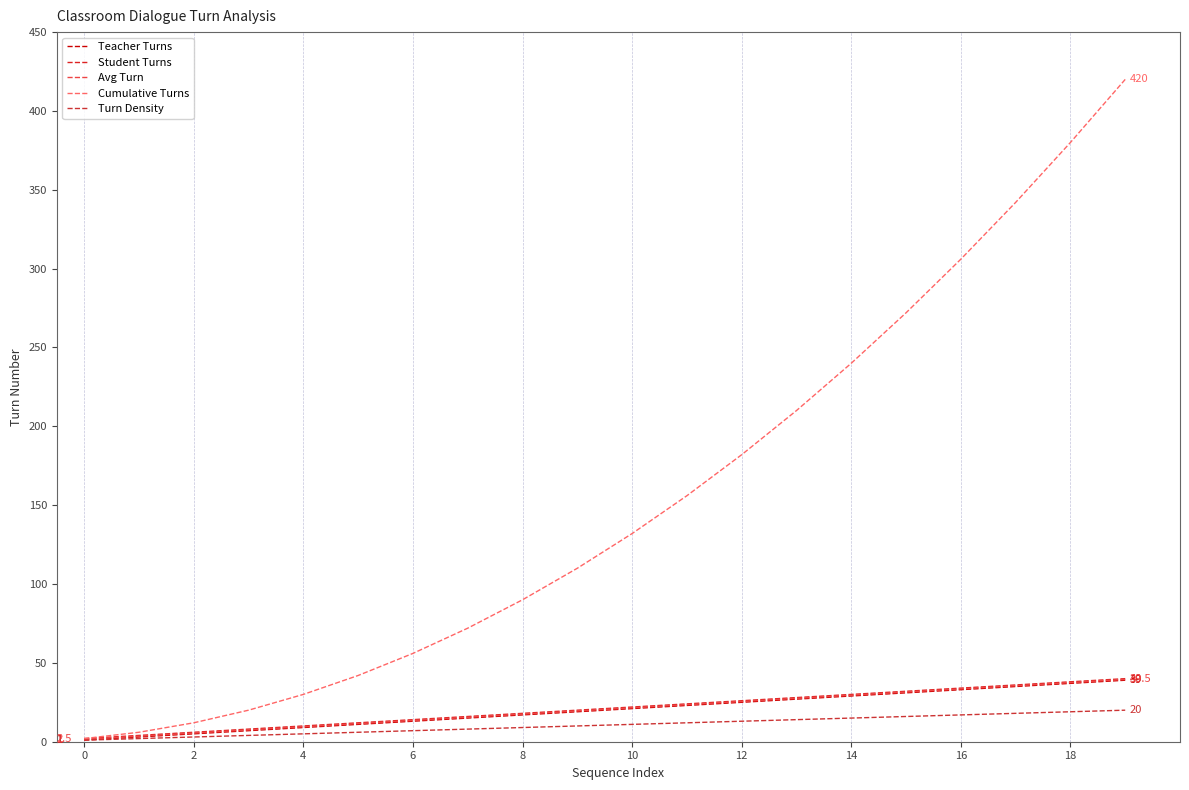

Is this an area chart (filled region under the line)?

No